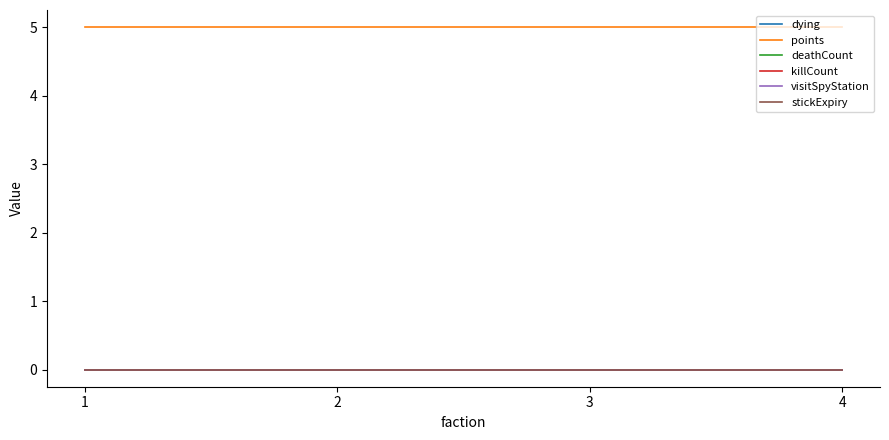

Which category has the lowest value across all series?

1